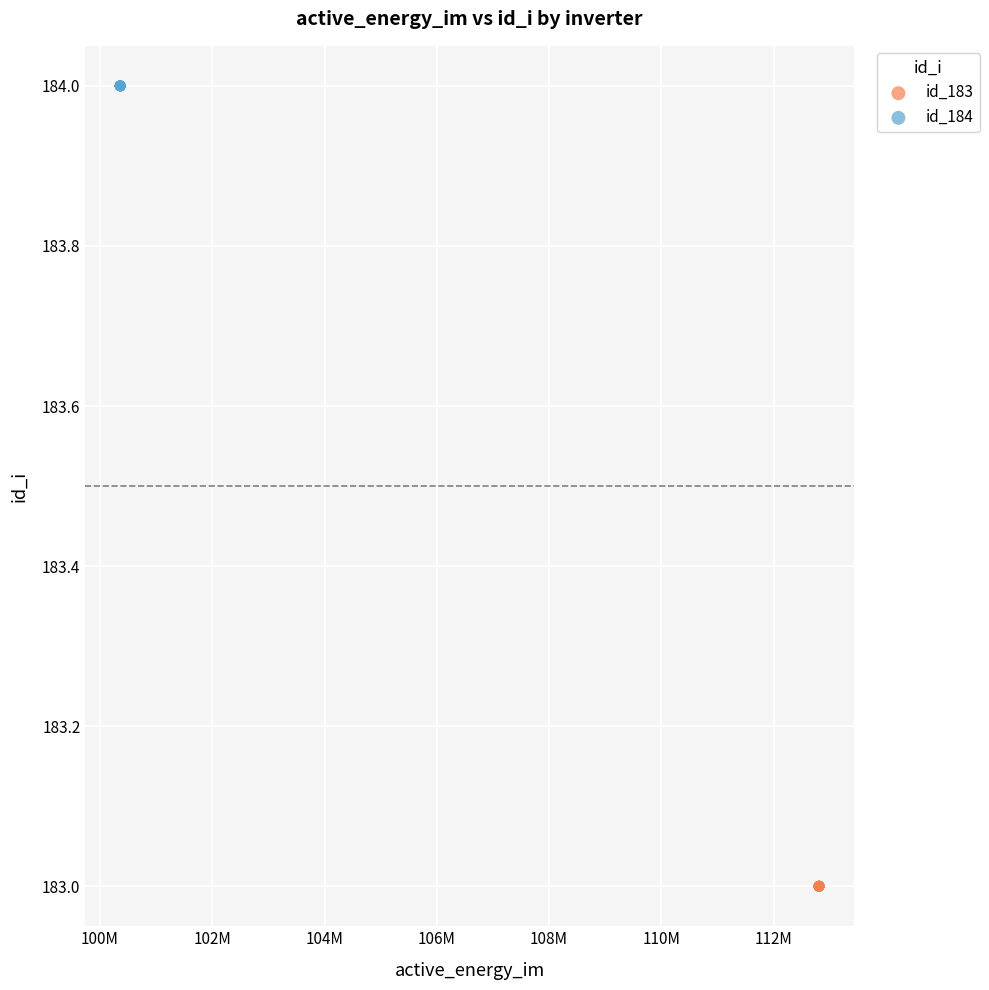

Which series contains the highest Y value?

id_184